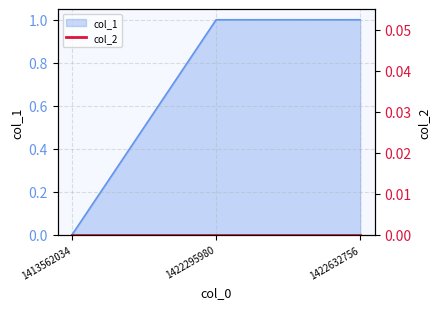

Which label corresponds to the largest value in the chart?

1422295980